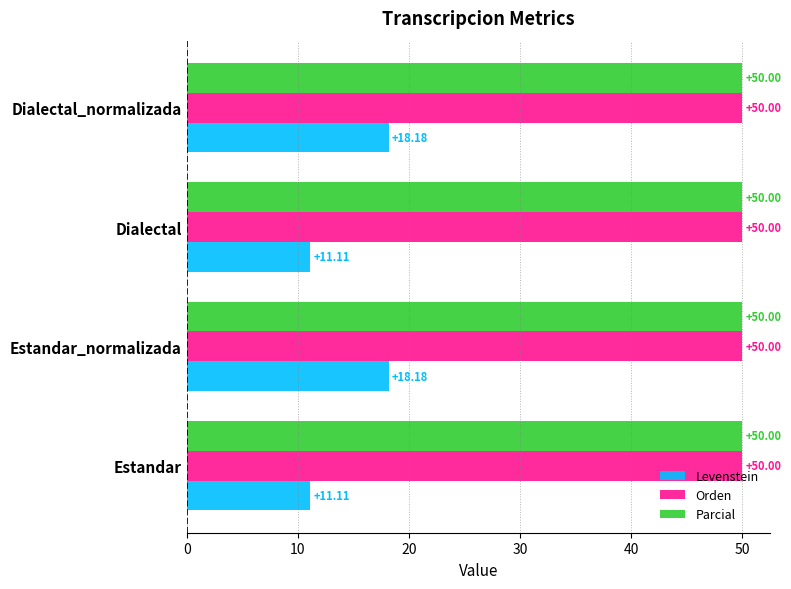

Which series has the widest spread of values?

Levenstein